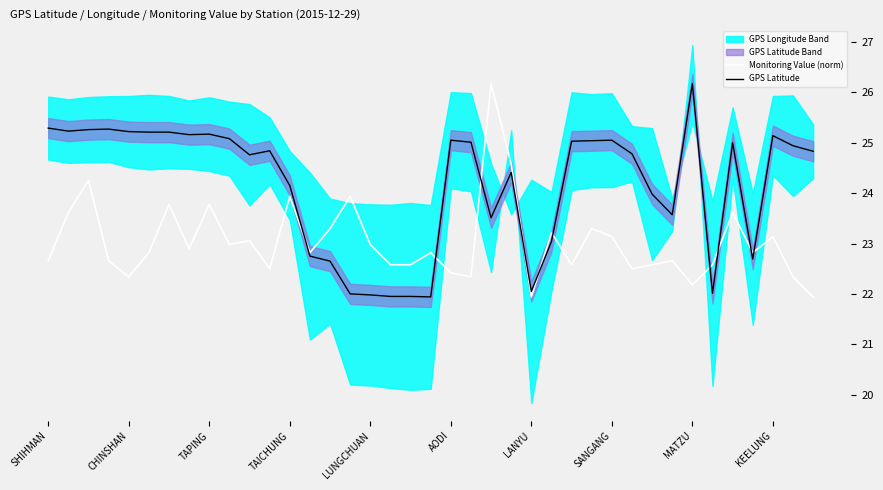

What is the difference between the highest and lowest values at 22?

2.7